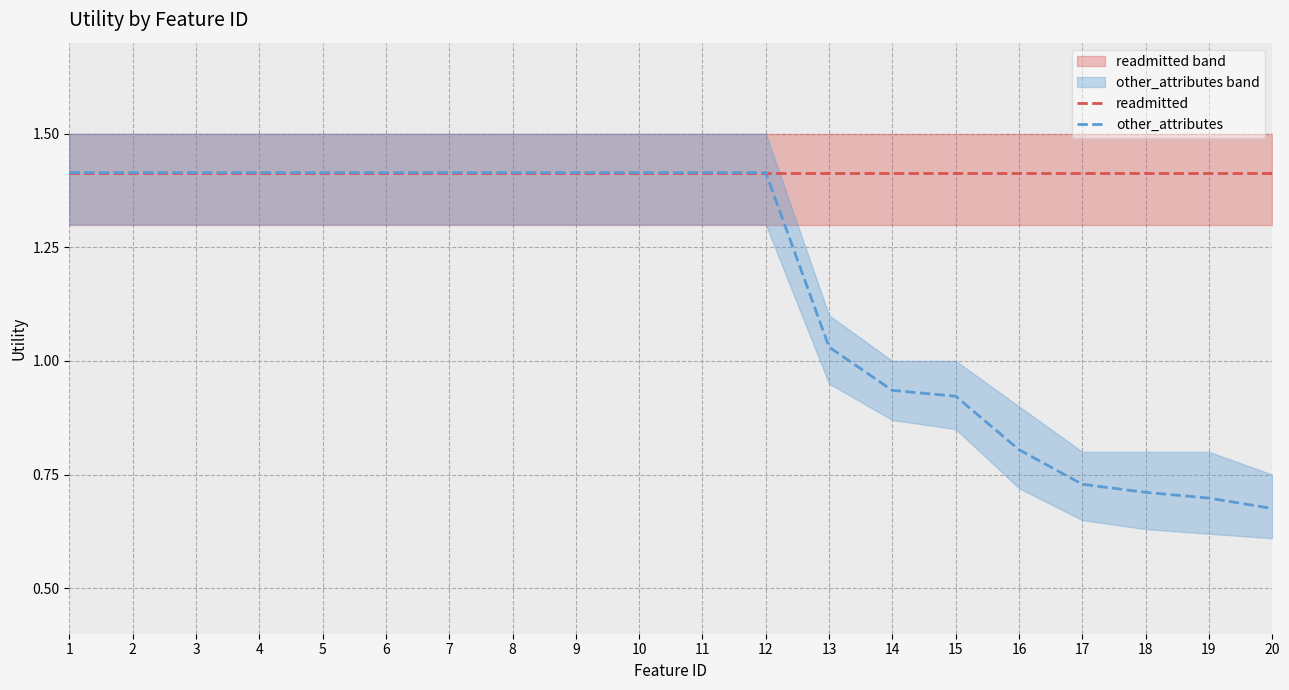

True or false: other_attributes has a value of 2.3 at 8.

False